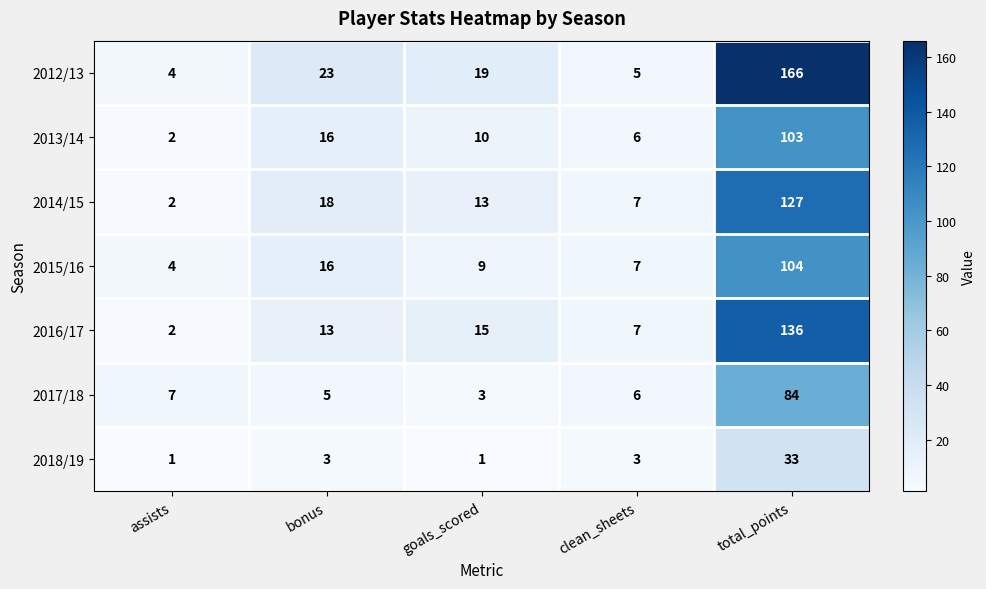

List the series in order of their peak value, highest first.

2012/13, 2016/17, 2014/15, 2015/16, 2013/14, 2017/18, 2018/19